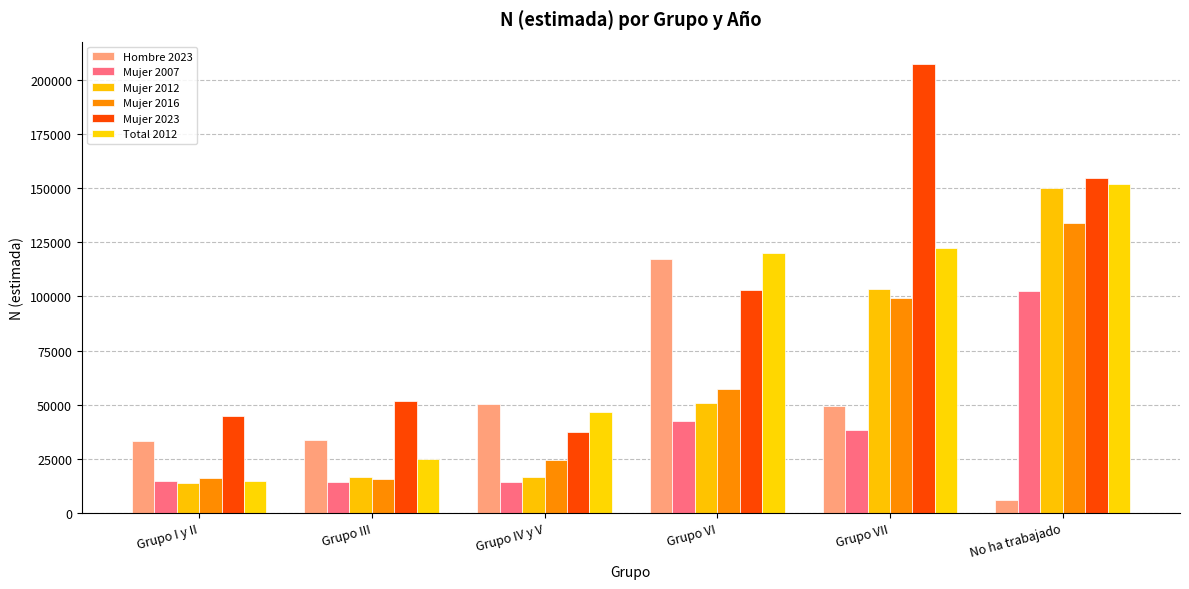

At which label does Mujer 2016 reach its minimum?

Grupo III